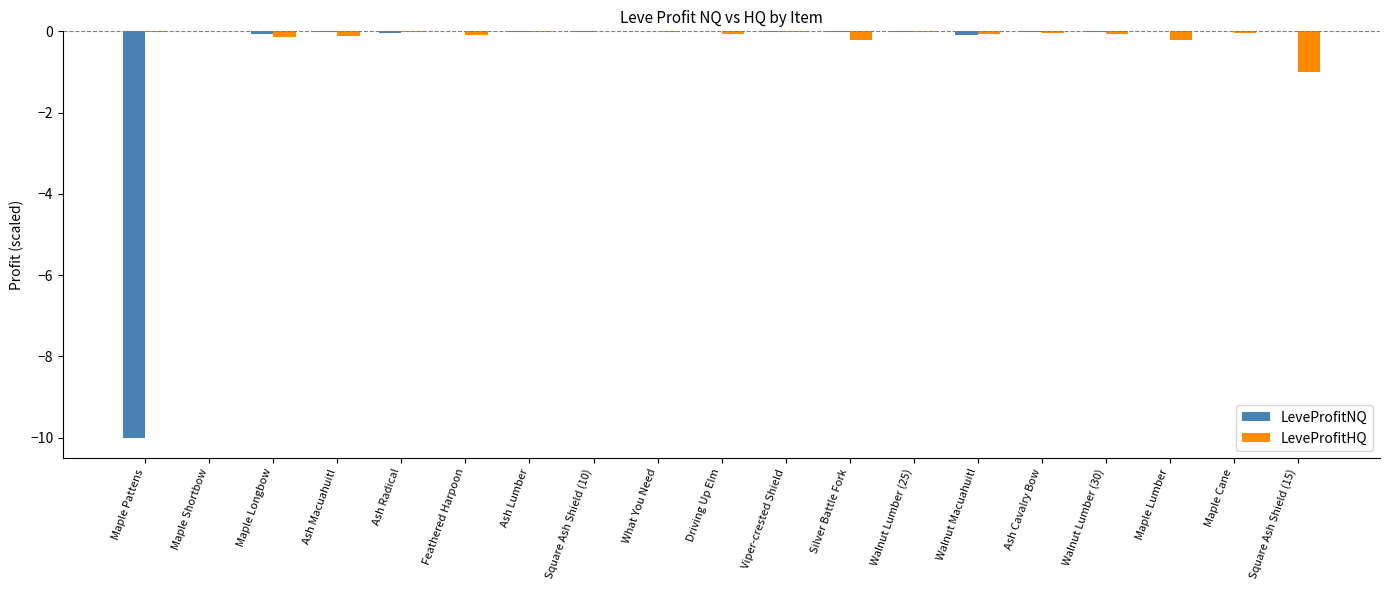

The LeveProfitHQ series shows -1.0 at Square Ash Shield (15). True or false?

True